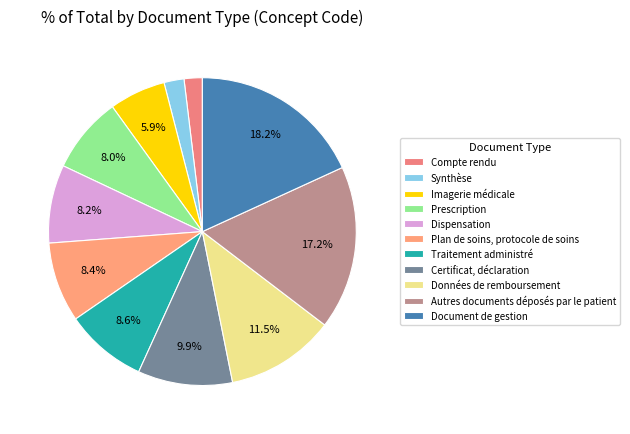

Rank the categories by value from highest to lowest.

Document de gestion, Autres documents déposés par le patient, Données de remboursement, Certificat, déclaration, Traitement administré, Plan de soins, protocole de soins, Dispensation, Prescription, Imagerie médicale, Synthèse, Compte rendu